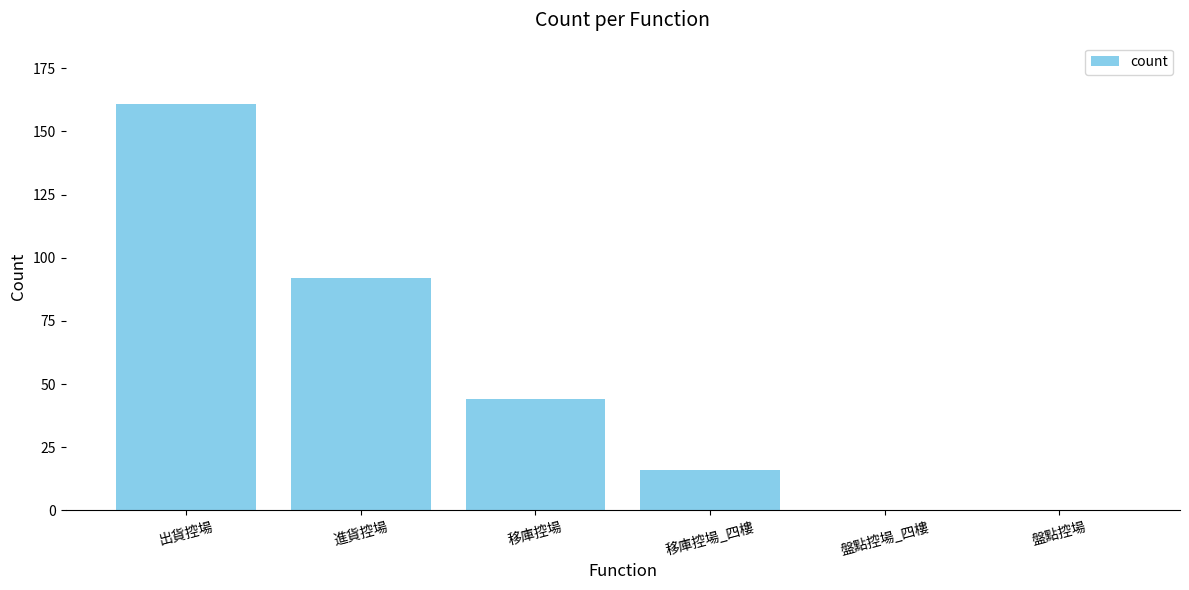

Reading left to right, extract all data points from this chart.

出貨控場=161	進貨控場=92	移庫控場=44	移庫控場_四樓=16	盤點控場_四樓=0	盤點控場=0